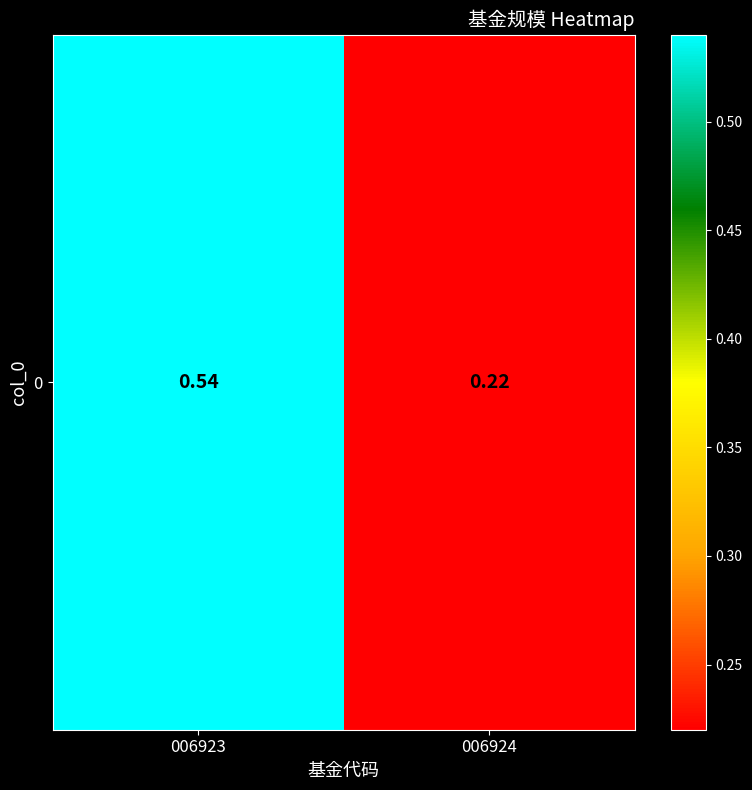

What is the smallest value displayed?

0.2